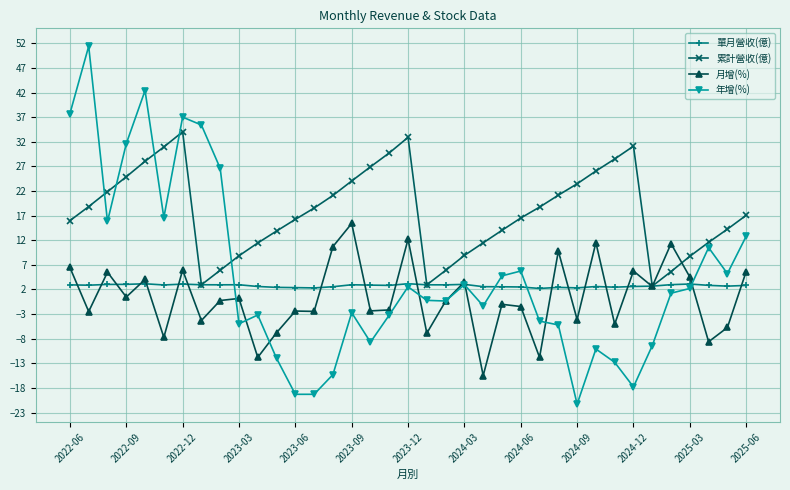

What is the maximum value for 年增(%)?

51.4